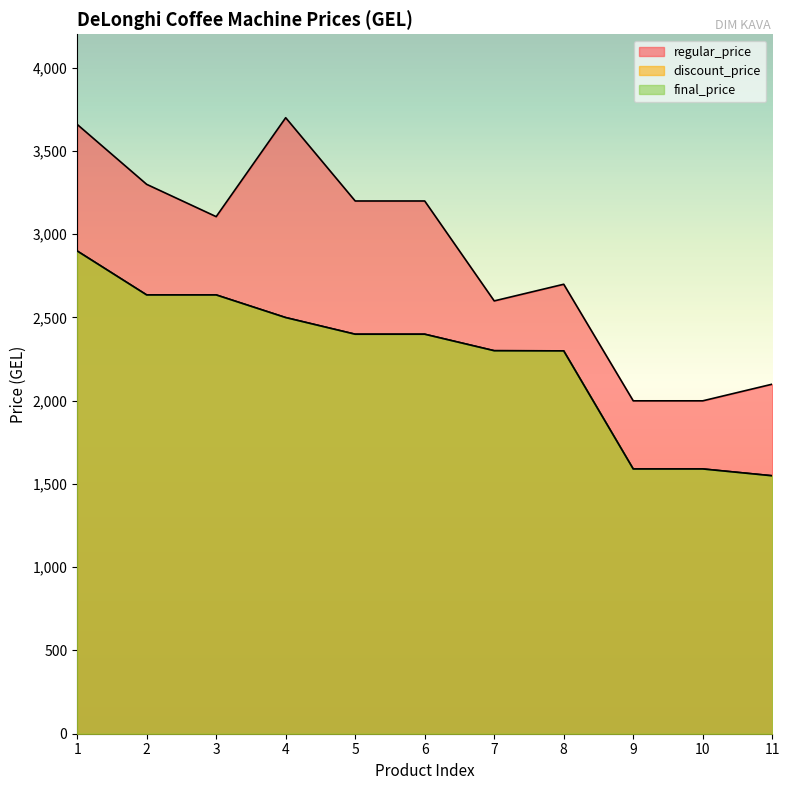

Reading right to left, extract all data points from this chart.

regular_price: 11=2099	10=1999	9=1999	8=2699	7=2599	6=3199	5=3199	4=3699	3=3105	2=3299	1=3659
discount_price: 11=1549	10=1590	9=1590	8=2299	7=2300	6=2399	5=2399	4=2499	3=2635	2=2635	1=2899
final_price: 11=1549	10=1590	9=1590	8=2299	7=2300	6=2399	5=2399	4=2499	3=2635	2=2635	1=2899